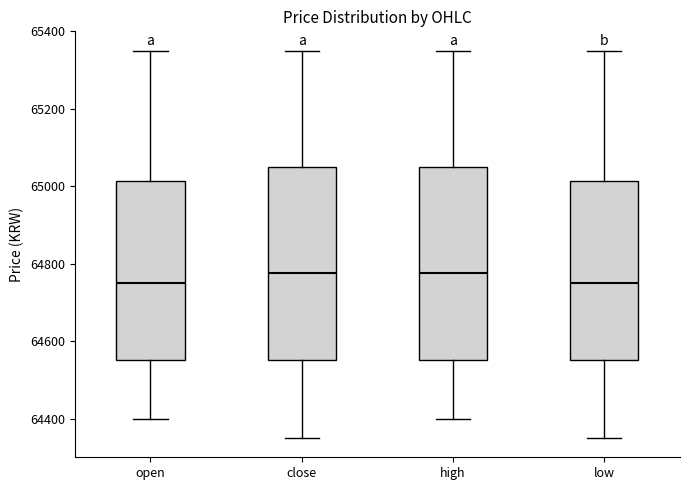

Where does the lower whisker of the box for open end on the y-axis? The values are not printed on the chart, so give them approximately, as read against the axis.

64400